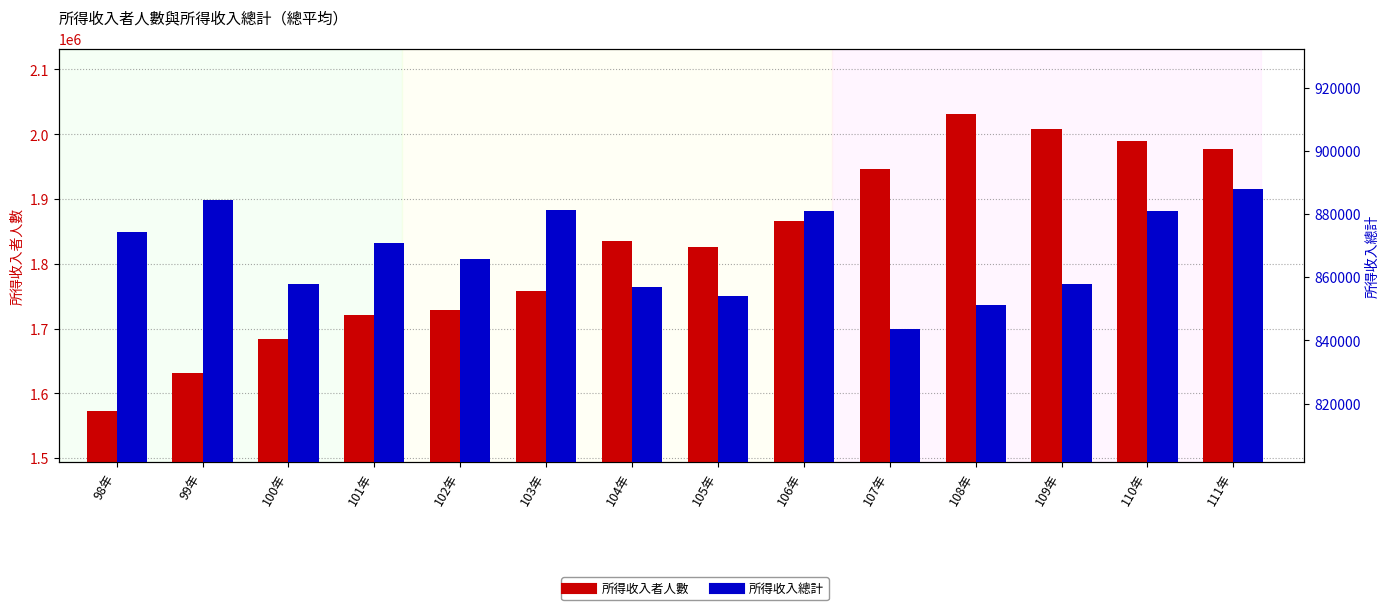

List the series in order of their overall mean, lowest first.

所得收入總計, 所得收入者人數